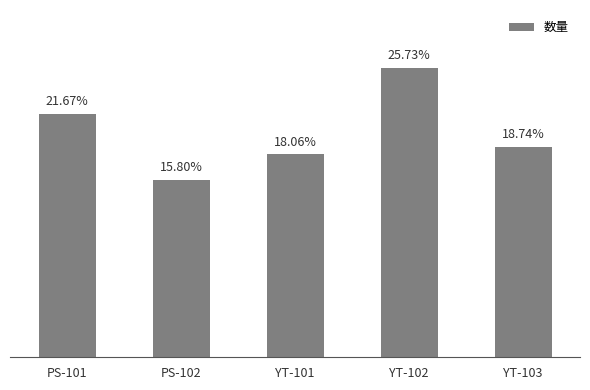

Are the bars horizontal?

No